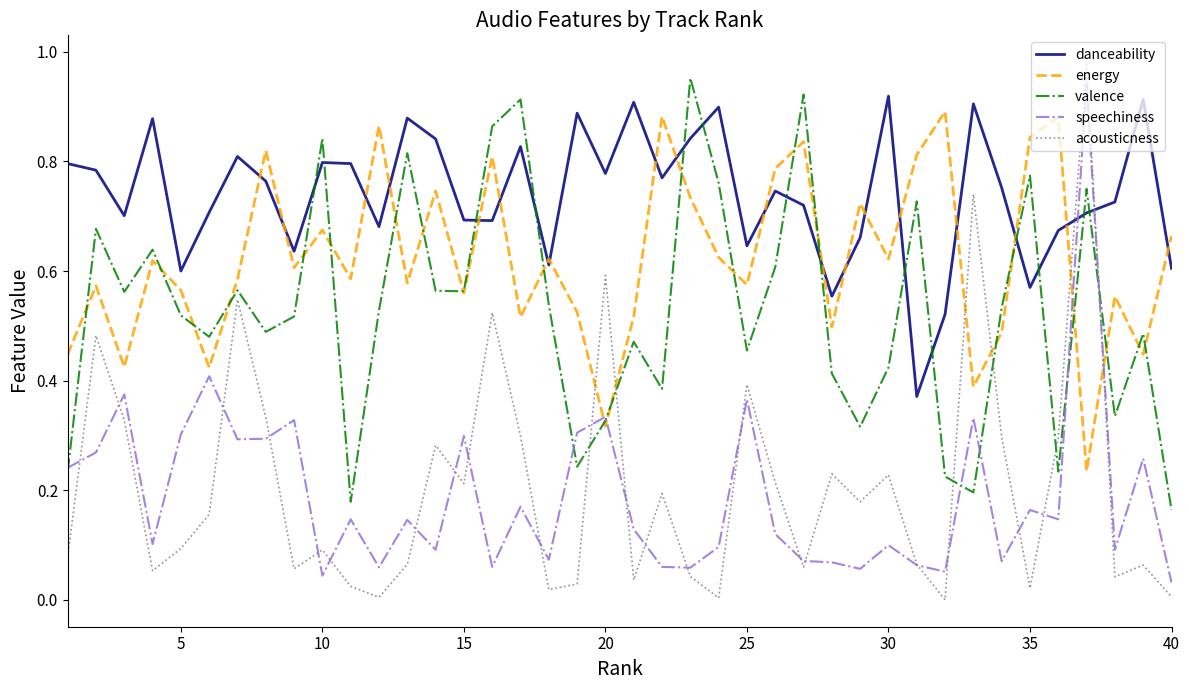

In acousticness, how many points are higher than both neighbors (excluding endpoints)?

13